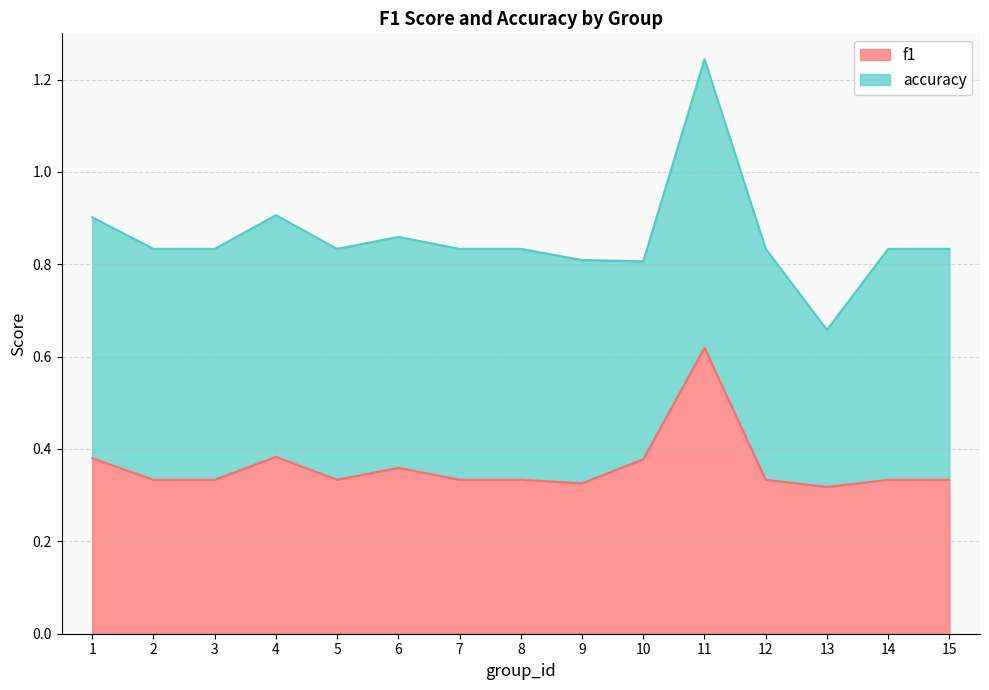

The value at 8 is 0.3. True or false?

True